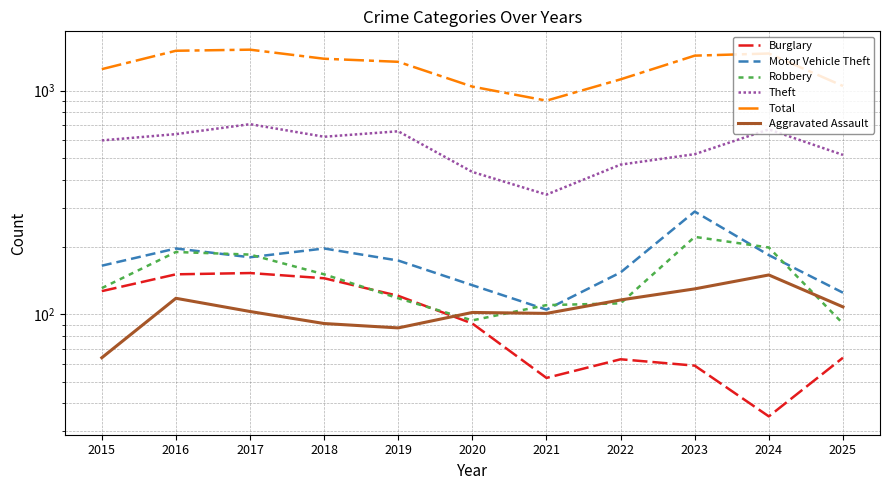

Reading left to right, transcribe all the data shown in this chart.

Burglary: 127	151	153	145	121	91	52	63	59	35	64
Motor Vehicle Theft: 165	197	180	197	174	135	105	154	288	184	125
Robbery: 131	190	185	151	118	94	110	112	222	199	91
Theft: 599	639	708	622	658	433	343	467	520	671	516
Total: 1247	1507	1524	1388	1345	1042	902	1123	1433	1465	1049
Aggravated Assault: 64	118	103	91	87	102	101	116	130	150	108